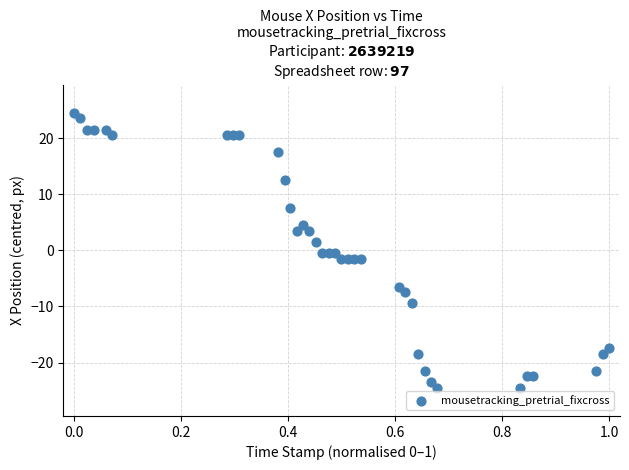

What is the range of Y values (max minus min)?

49.0